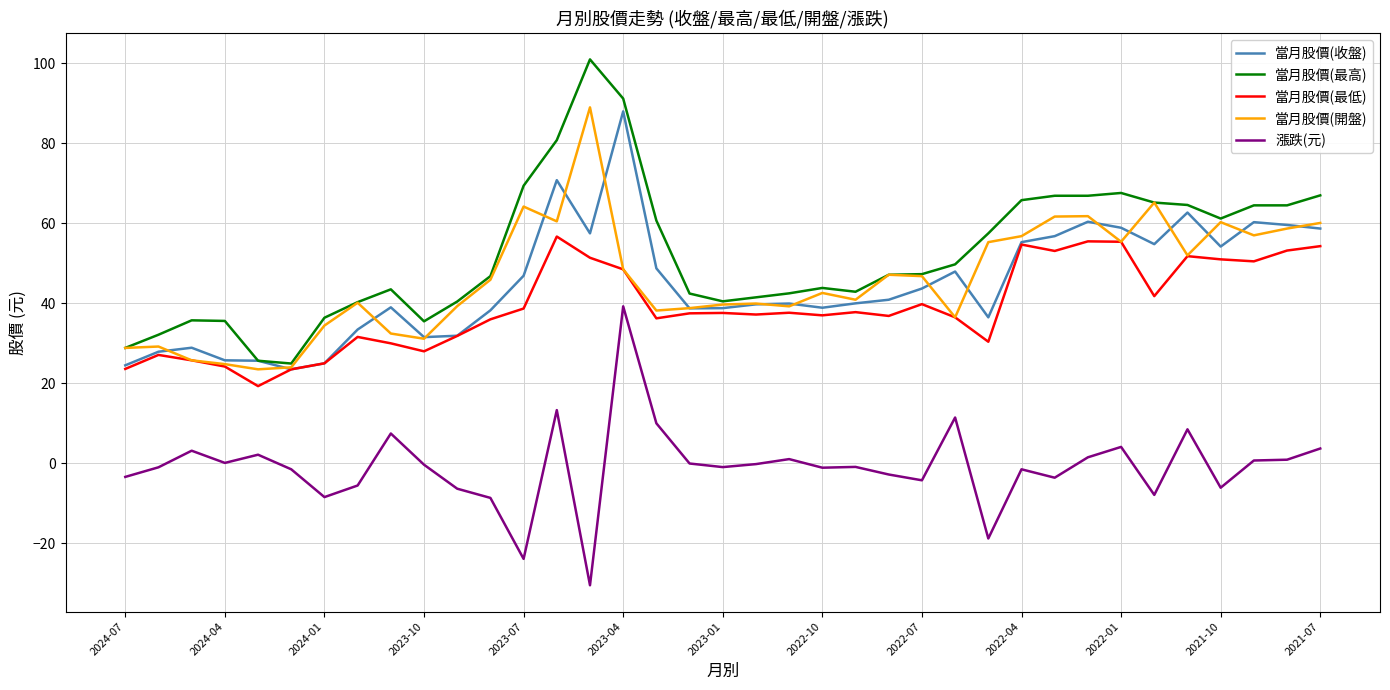

What is the lowest value of the 當月股價(收盤) series?

23.5